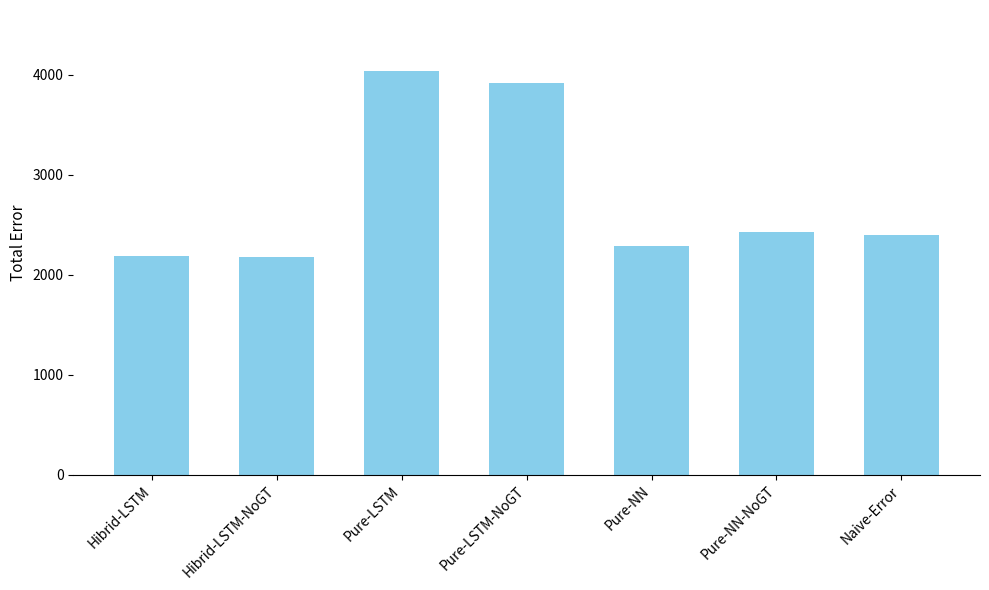

How many series are shown in this chart?

1